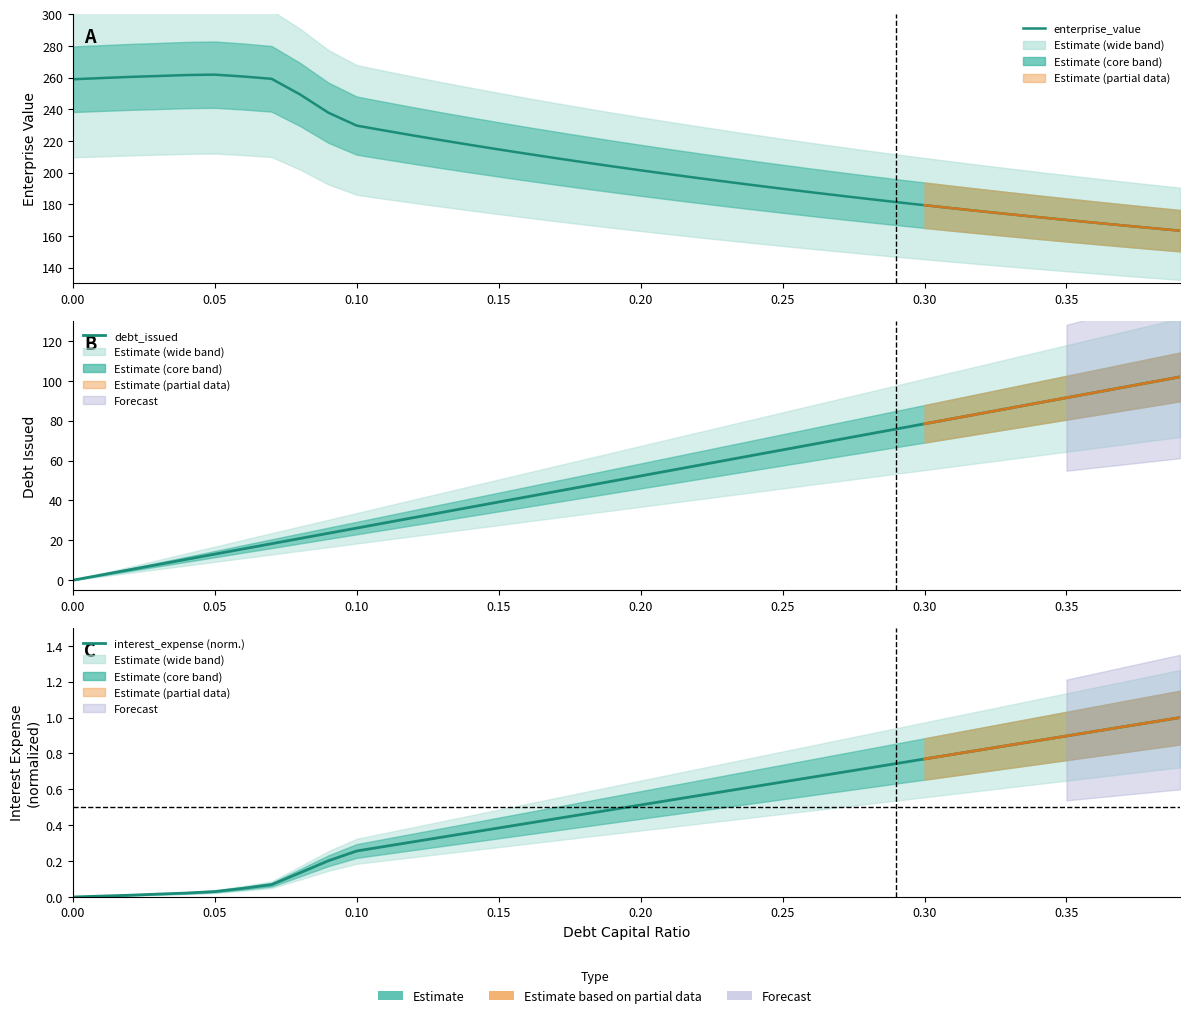

Reading left to right, what are all the values shown in this chart?

enterprise_value: 258.9	259.7	260.4	261.0	261.6	261.9	260.7	259.2	249.4	237.8	229.7	226.5	223.4	220.4	217.5	214.6	211.8	209.1	206.5	203.9	201.4	199.0	196.6	194.2	192.0	189.8	187.6	185.4	183.4	181.3	179.4	177.4	175.5	173.7	171.8	170.1	168.3	166.6	164.9	163.3
debt_issued: 0.0	2.6	5.2	7.8	10.5	13.1	15.7	18.3	20.9	23.5	26.1	28.8	31.4	34.0	36.6	39.2	41.8	44.5	47.1	49.7	52.3	54.9	57.5	60.1	62.8	65.4	68.0	70.6	73.2	75.8	78.5	81.1	83.7	86.3	88.9	91.5	94.1	96.8	99.4	102.0
interest_expense (norm.): 0.0	0.0	0.0	0.0	0.0	0.0	0.0	0.1	0.1	0.2	0.3	0.3	0.3	0.3	0.4	0.4	0.4	0.4	0.5	0.5	0.5	0.5	0.6	0.6	0.6	0.6	0.7	0.7	0.7	0.7	0.8	0.8	0.8	0.8	0.9	0.9	0.9	0.9	1.0	1.0